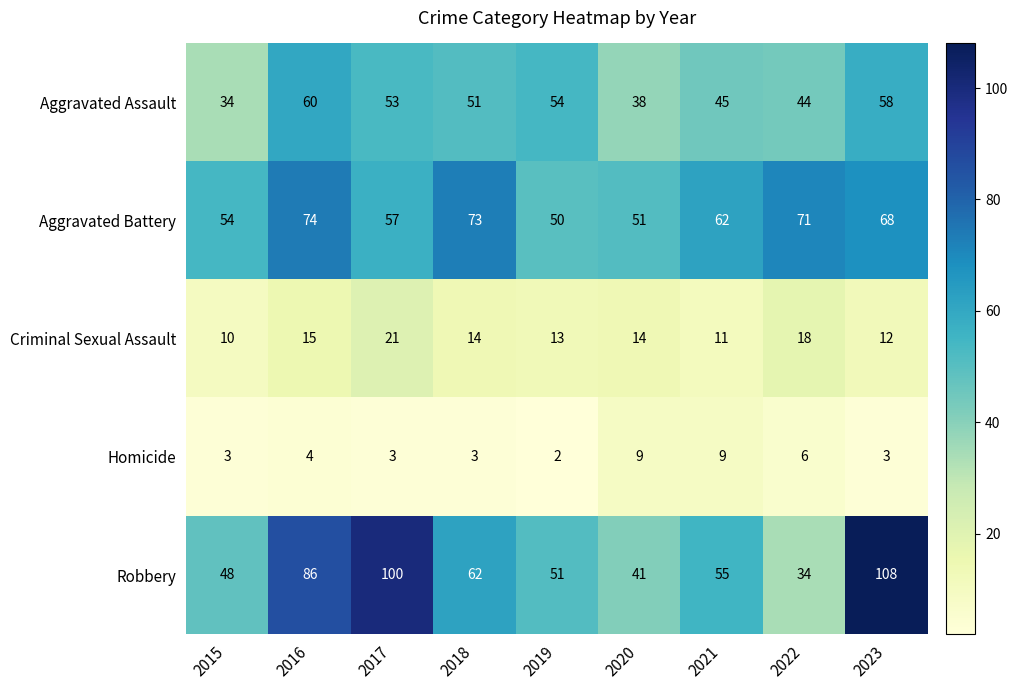

Count the Homicide values in the range 3 to 6.

6